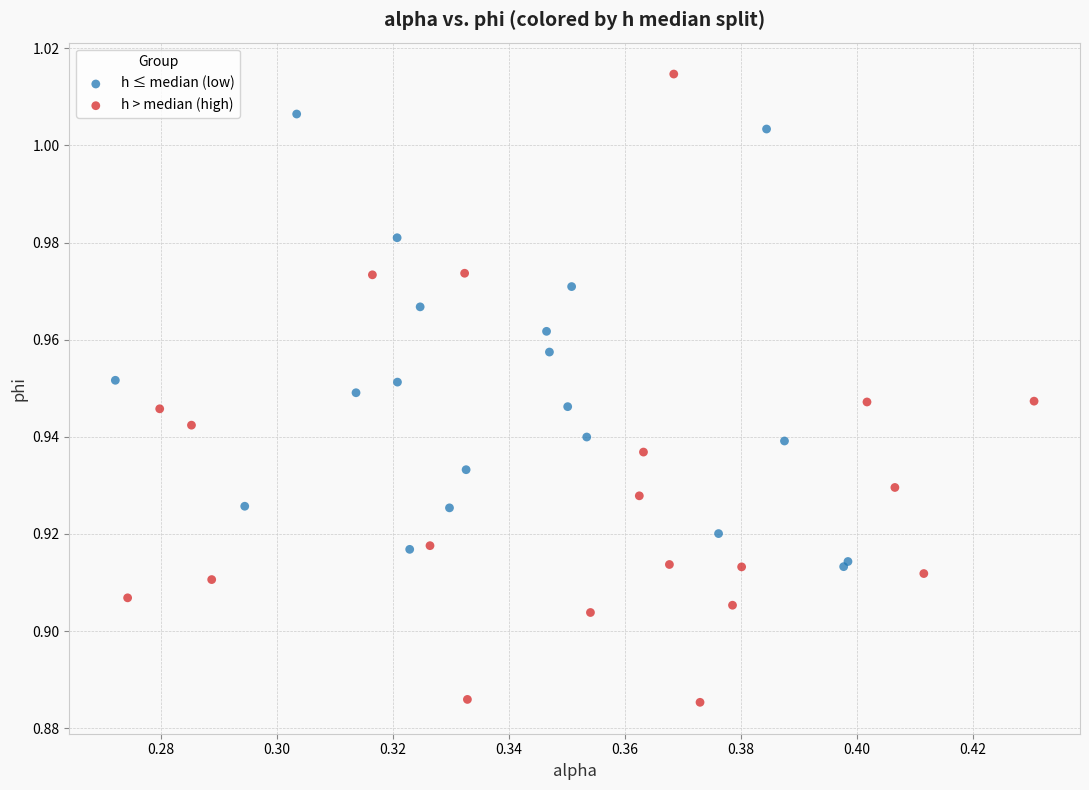

Which series contains the highest Y value?

h > median (high)